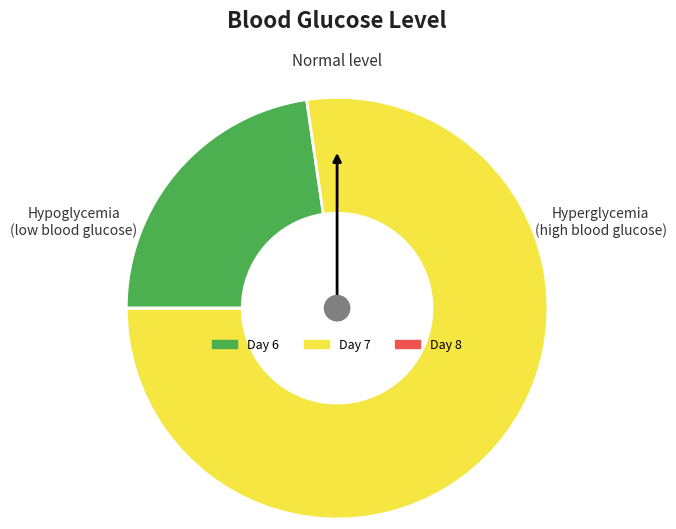

Do Day 6 and Day 7 together represent more than half of the pie?

Yes